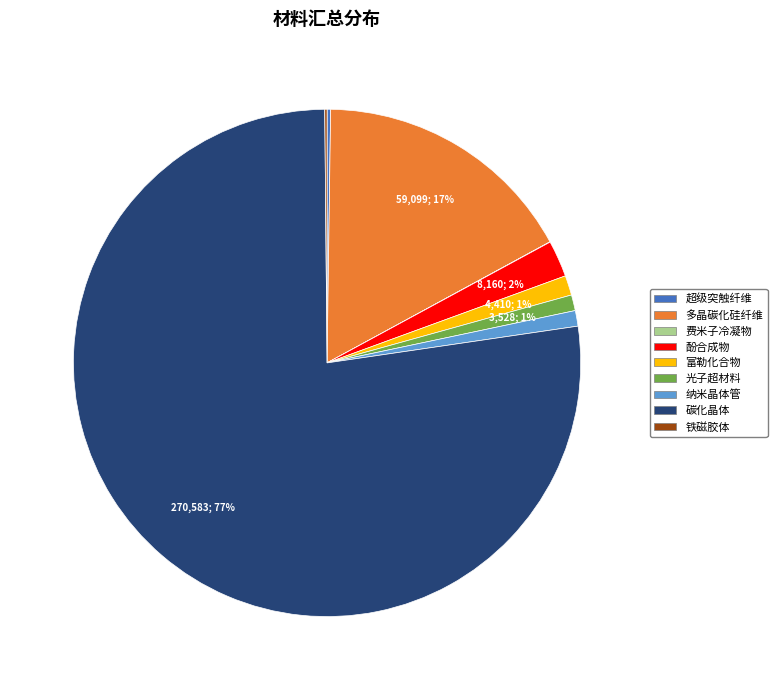

Which category has the biggest portion of the pie?

碳化晶体